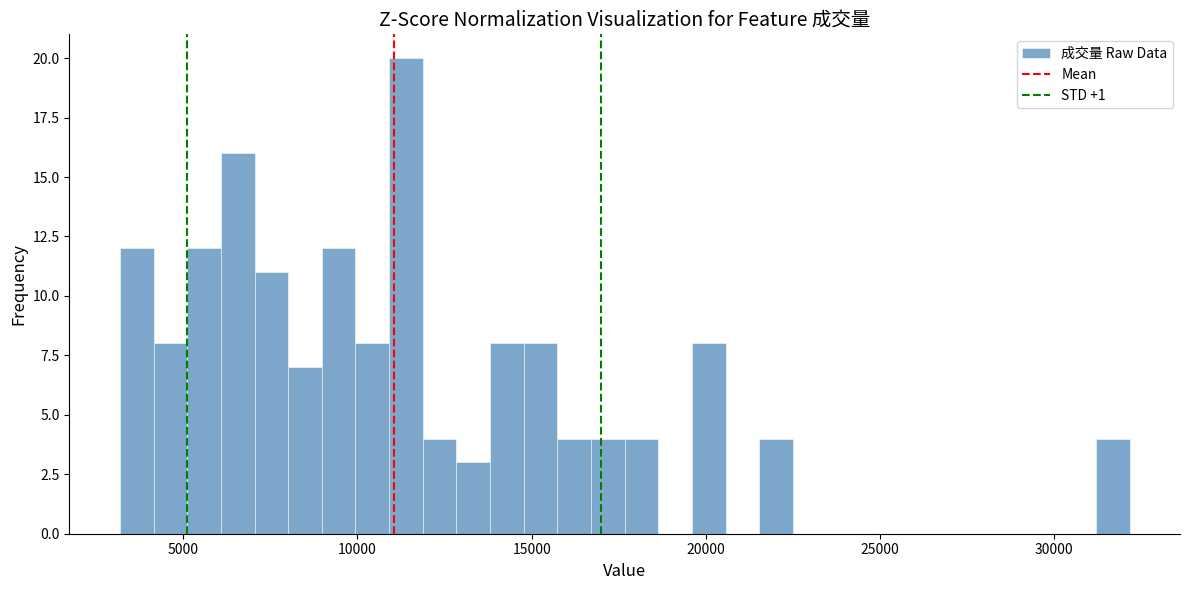

Read against the x-axis, roughly where is the centre of the tallest bar?

11500